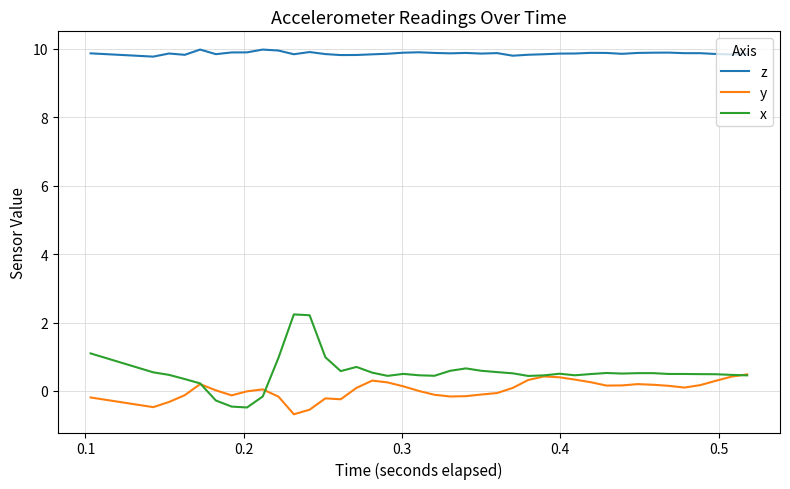

What is the minimum value shown in the chart?

-0.7